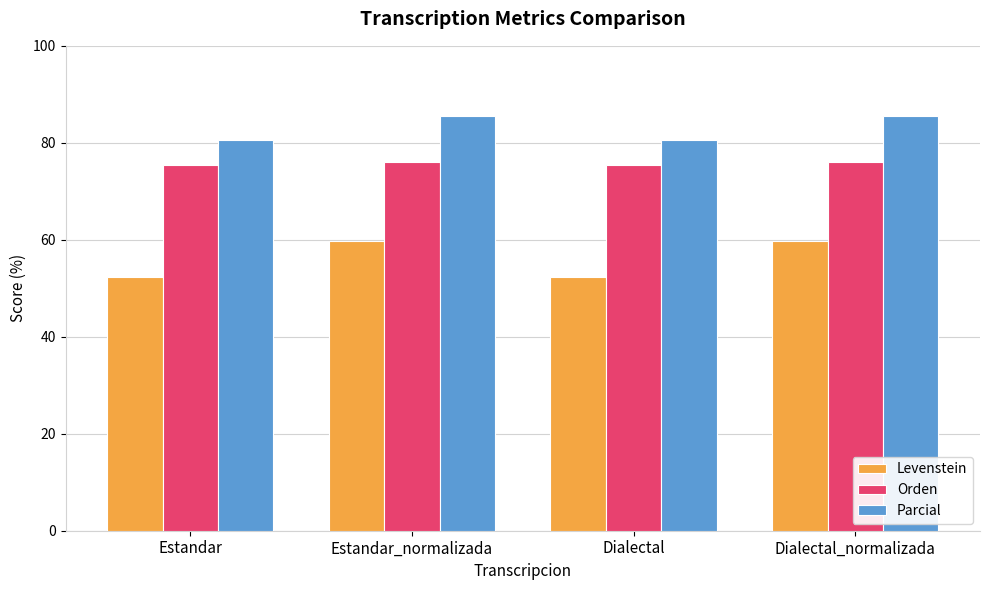

Read the Levenstein value at Estandar_normalizada.

59.8